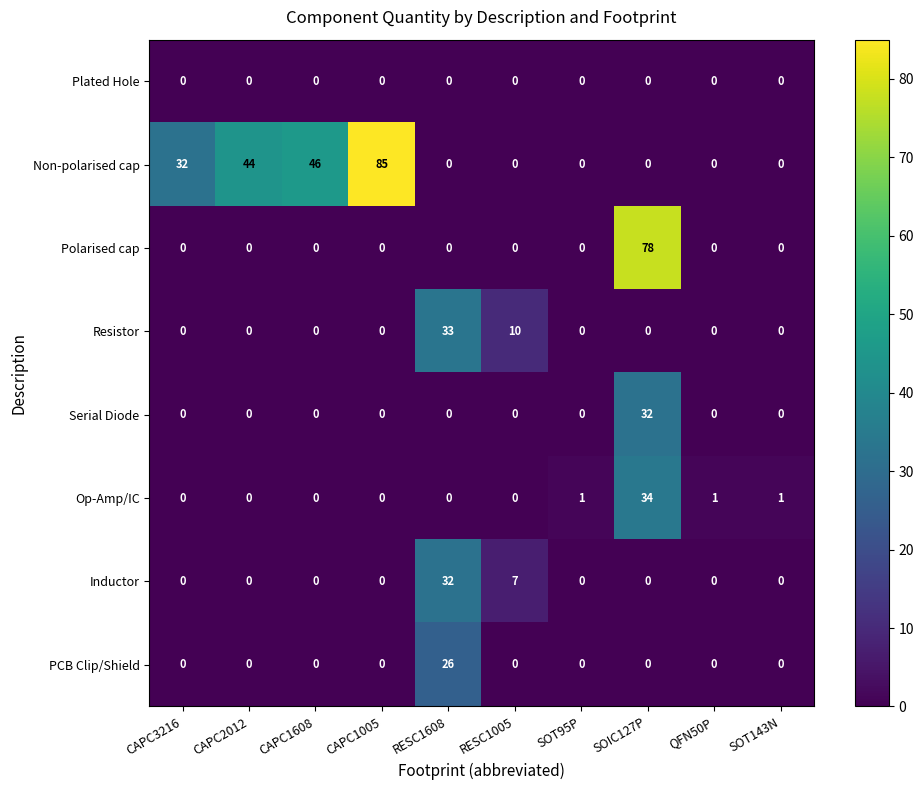

What is the spread (max minus min) of values at SOT143N?

1